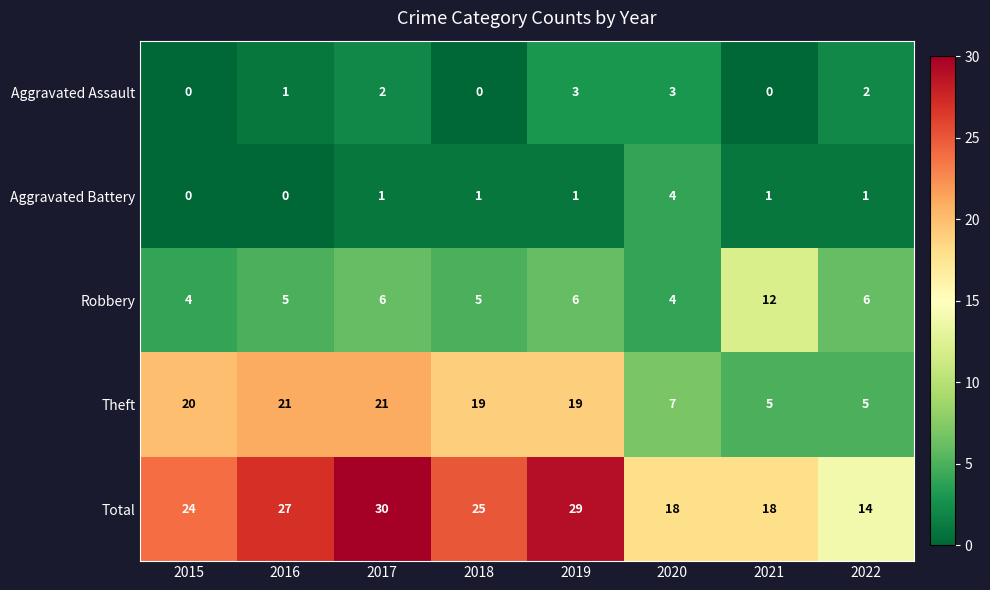

How many categories are shown in the chart?

8